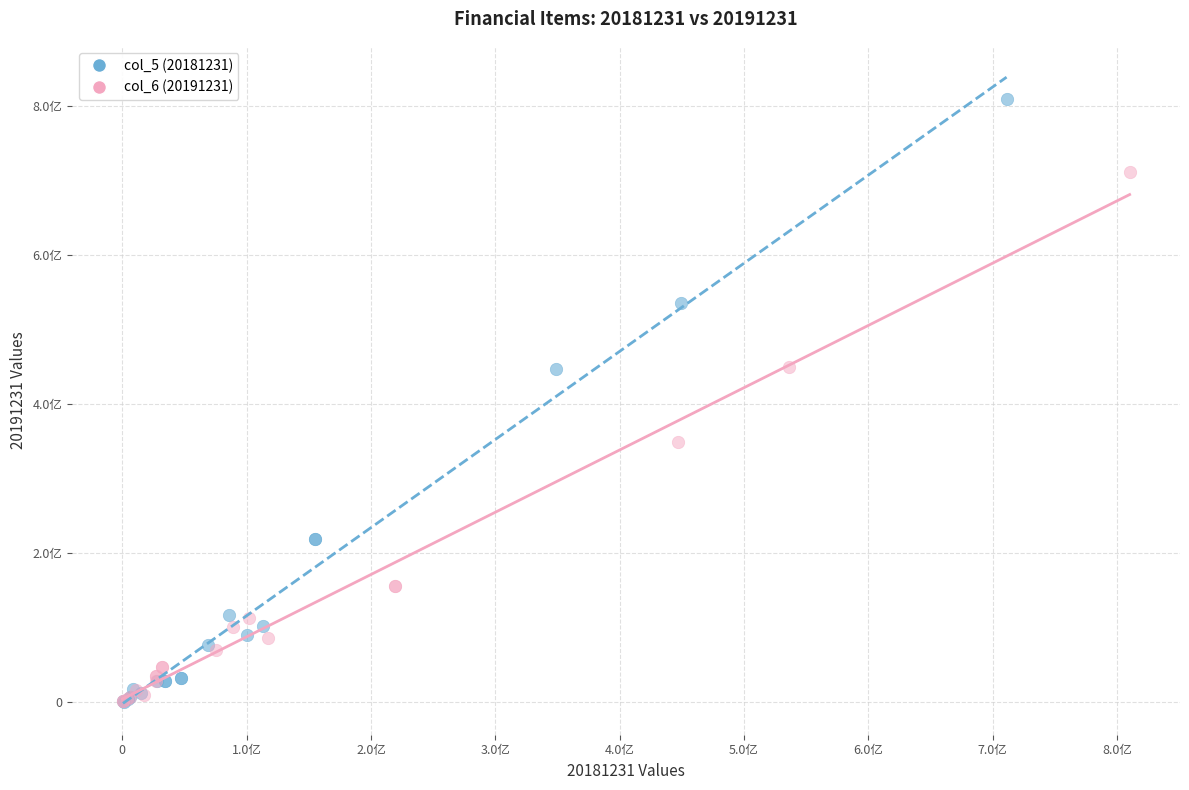

Which series has the widest spread of Y values?

col_5 (20181231)